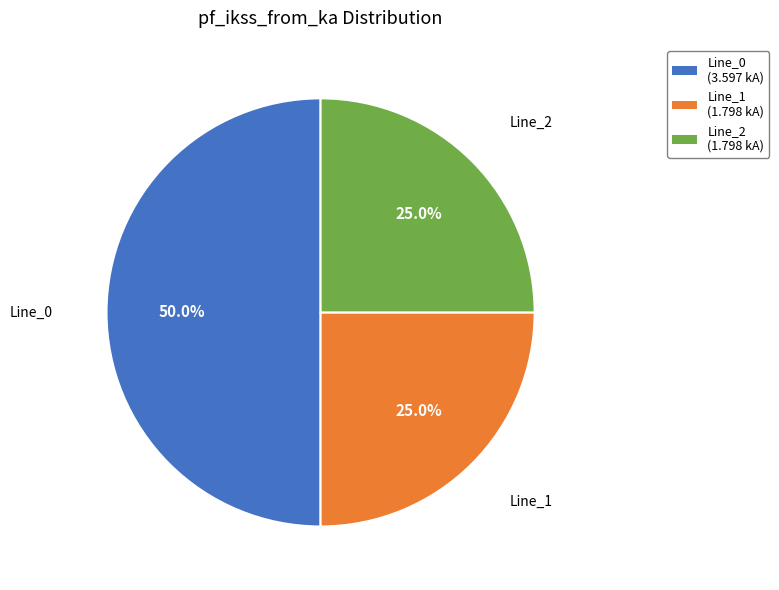

Approximately how many times larger is the value at Line_1 (1.798 kA) compared to Line_2 (1.798 kA)?

1.0